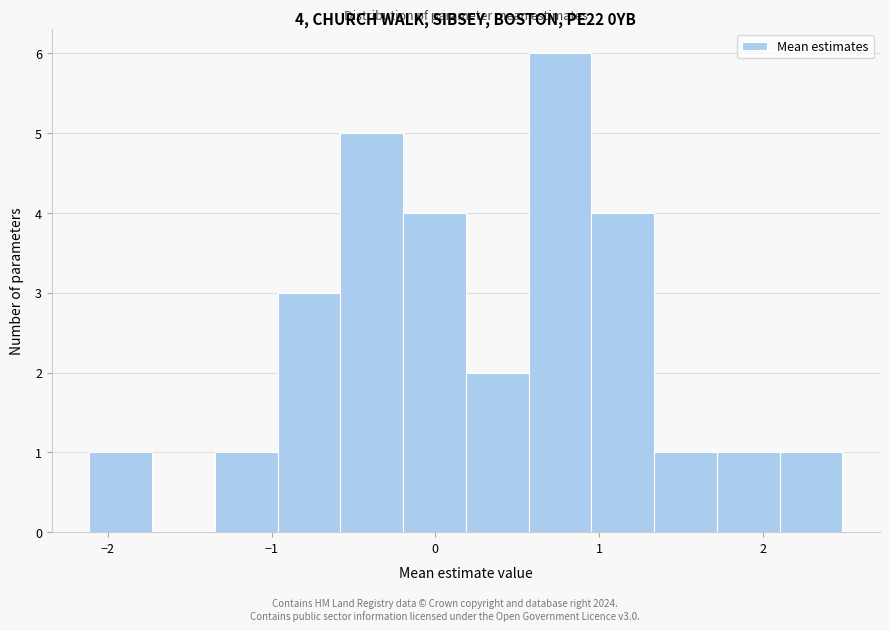

Around what value on the x-axis is the tallest bar? Give the approximate position of its centre, as read against the axis.

0.8